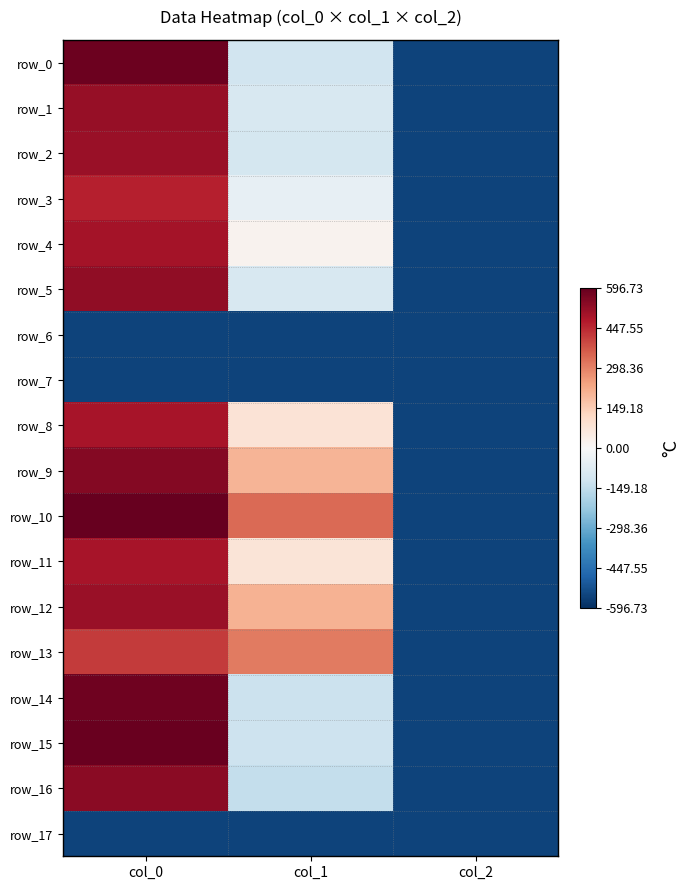

True or false: row_11 has a value of -804.8 at col_2.

False